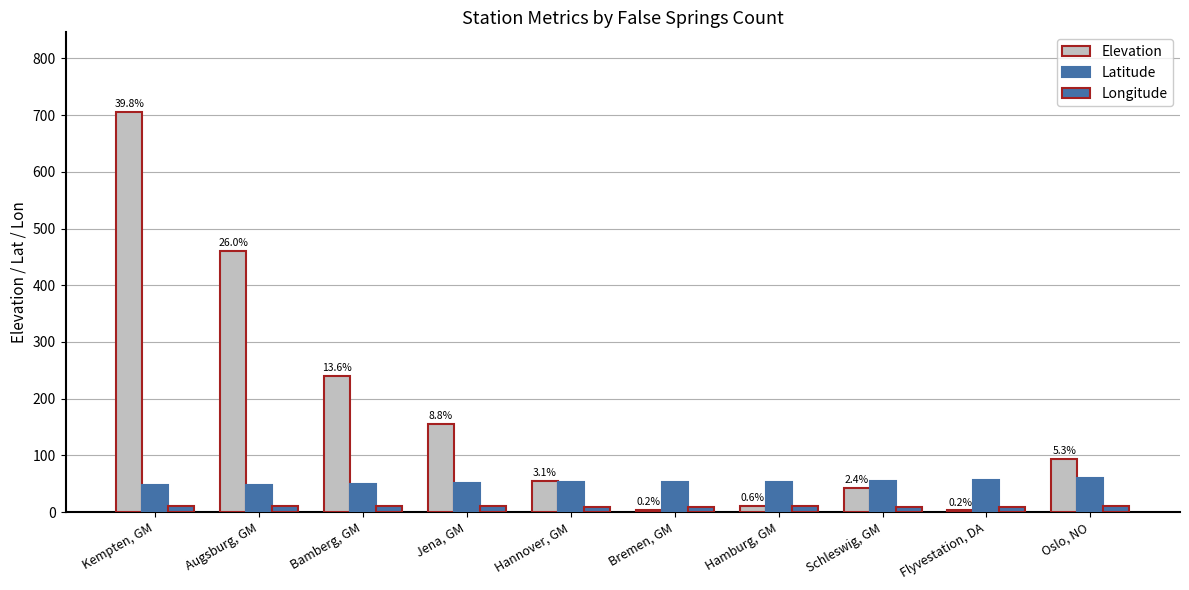

How many categories are shown in the chart?

10